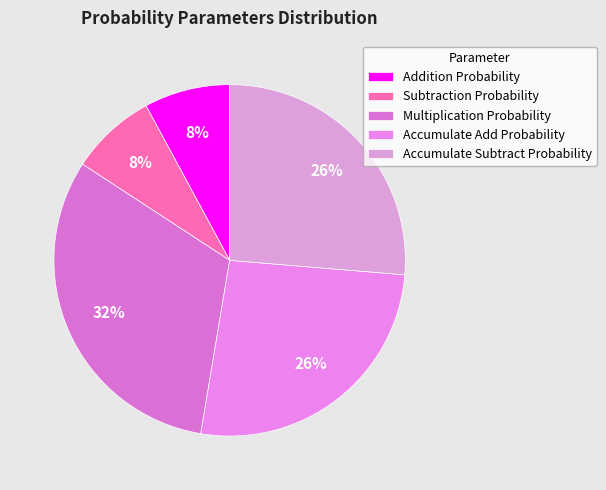

How many slices are in this pie chart?

5